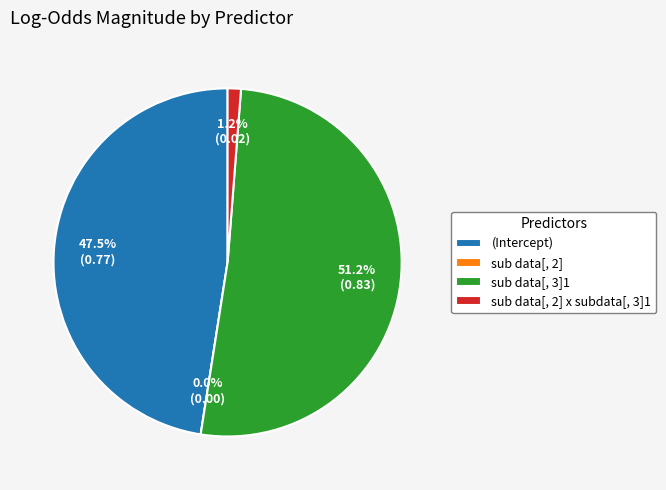

True or false: sub data[, 3]1 accounts for 51% of the total.

True